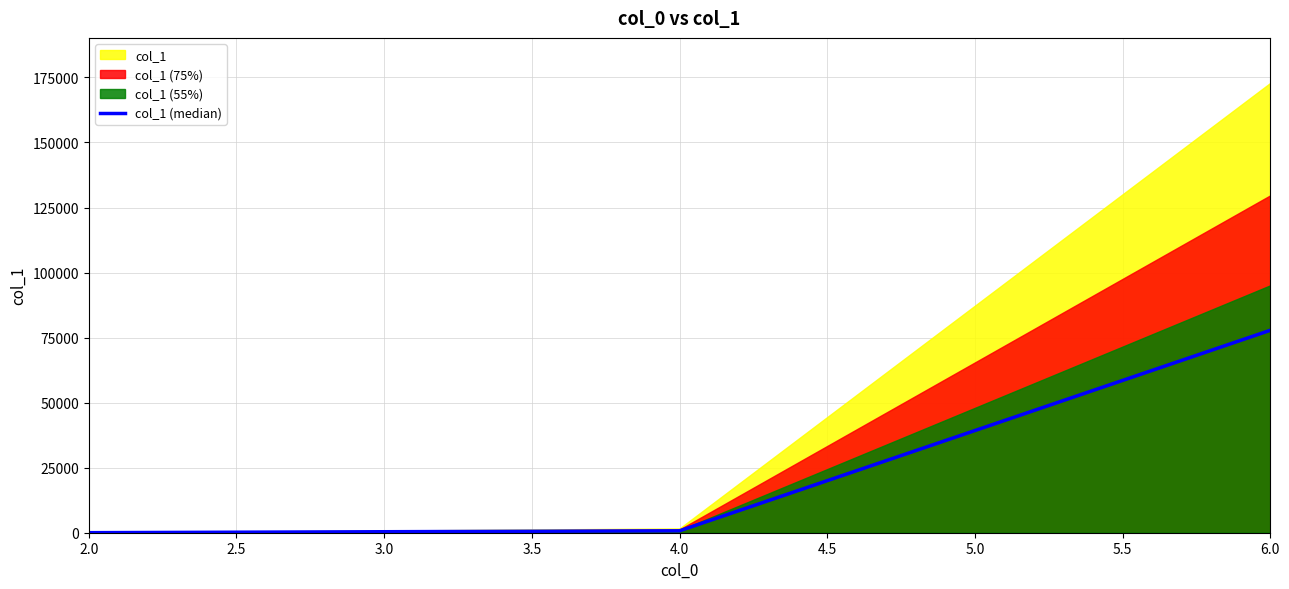

What is the highest value of the col_1 (median) series?

77809.5